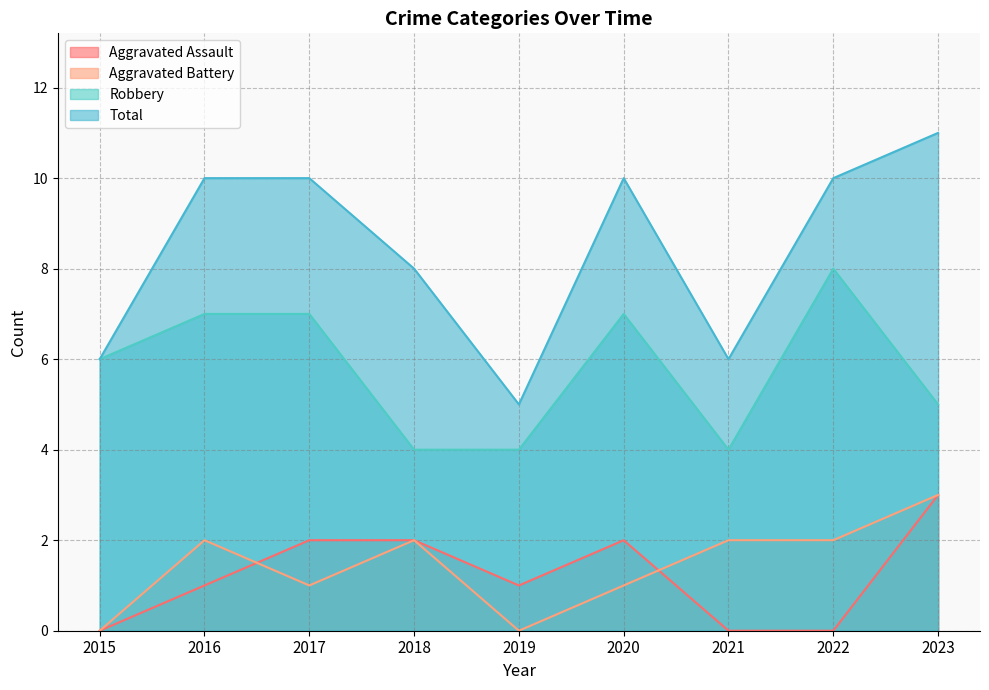

Which series has the largest total across all categories?

Total